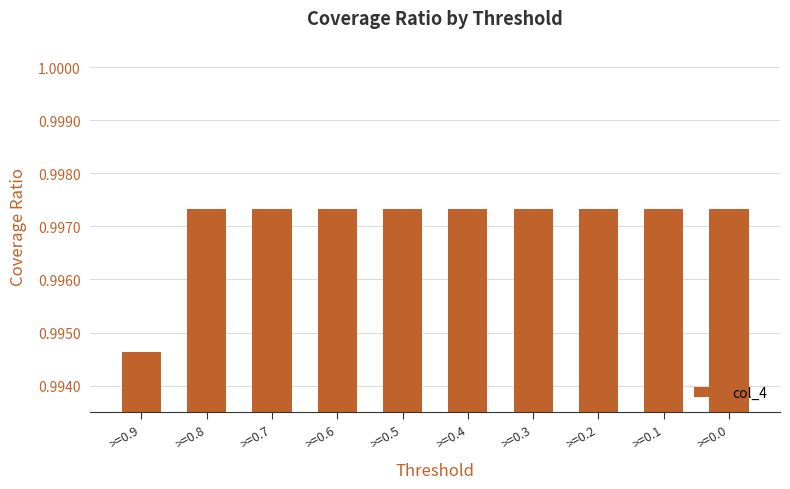

Count the values in the range 0 to 1.

10